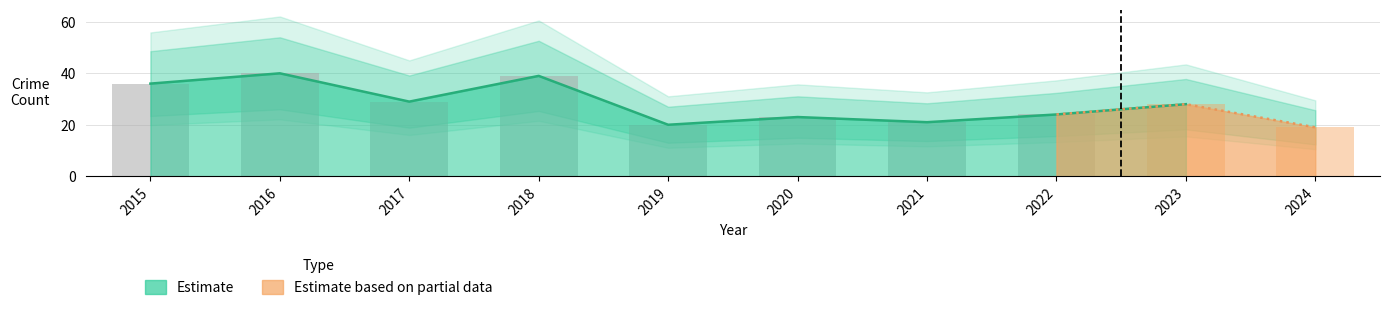

Does the chart contain stacked bars?

No